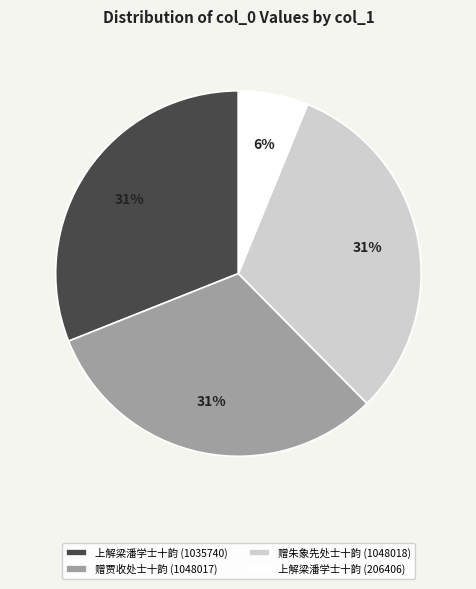

To the nearest percent, what percentage of the pie is 上解梁潘学士十韵 (1035740)?

31%